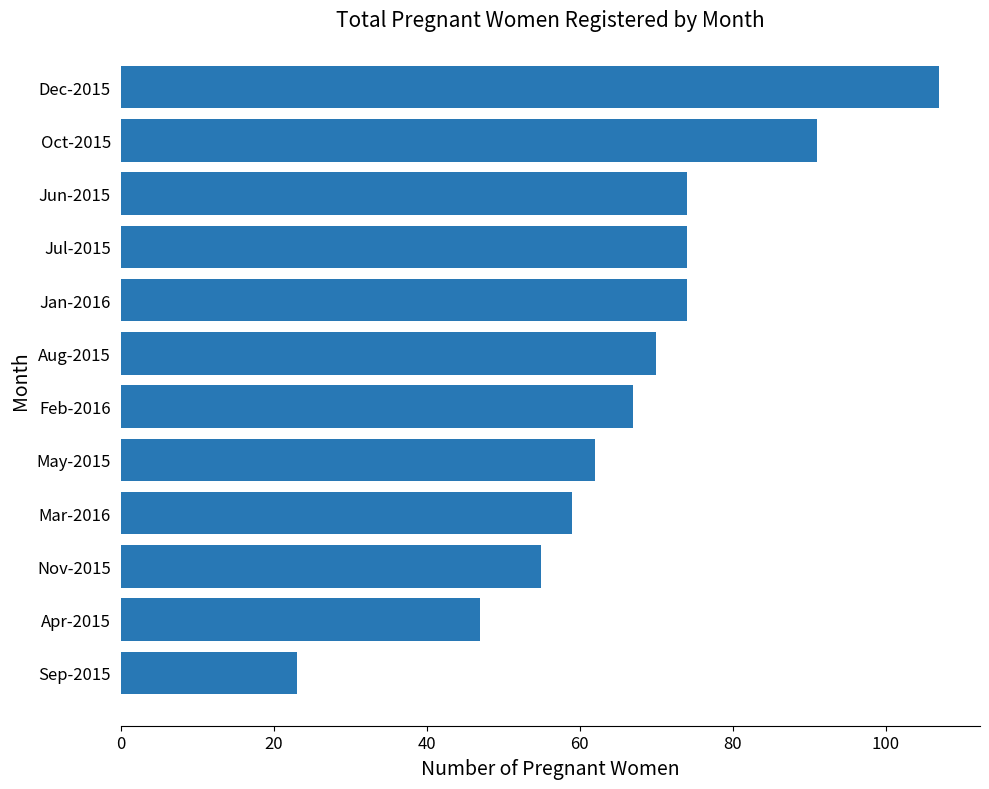

What is the label of the 1st bar from the top?

Dec-2015